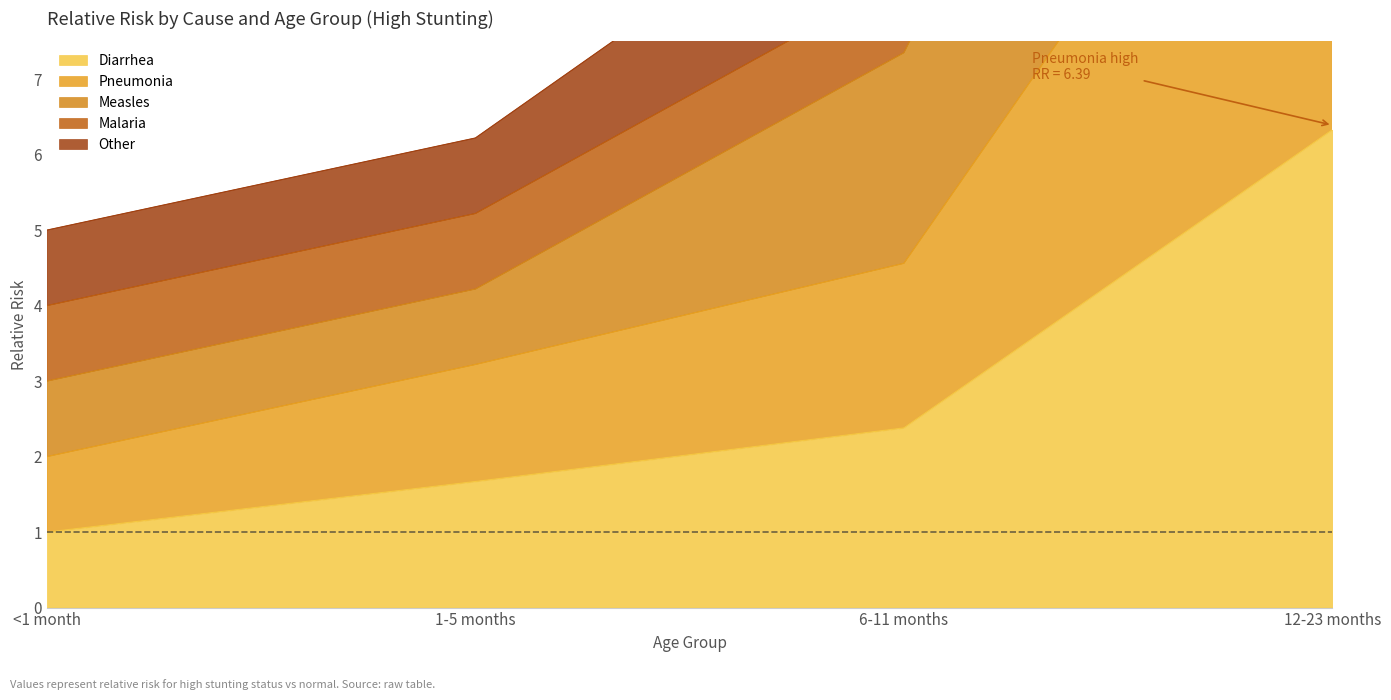

Is it true that Diarrhea equals 4.0 at 6-11 months?

False